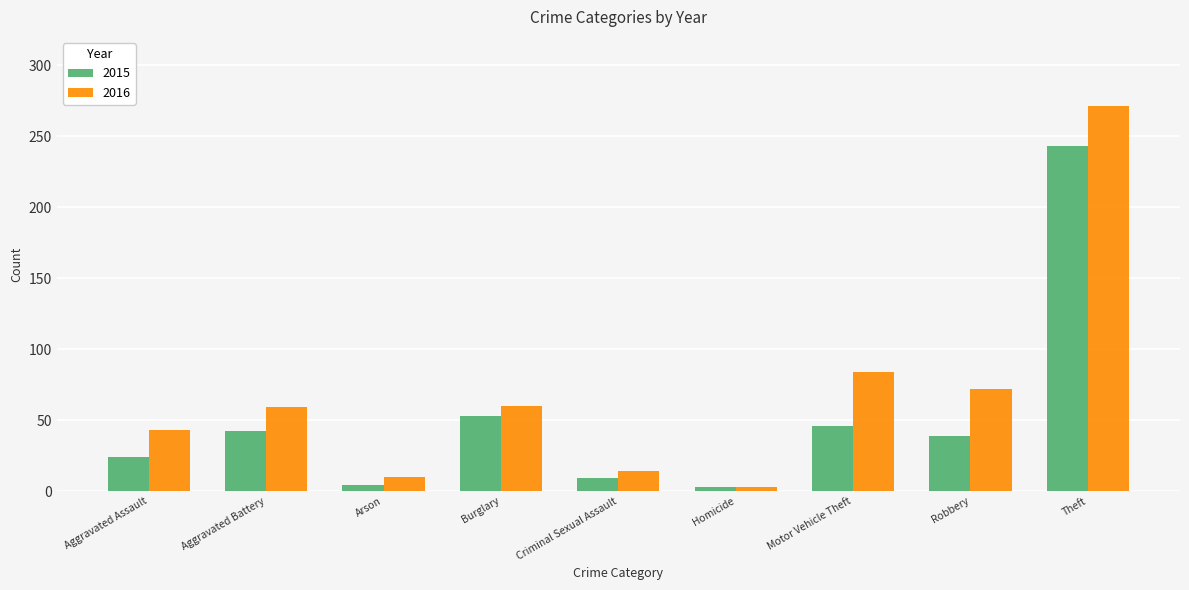

What is the sum of all 2015 values?

463